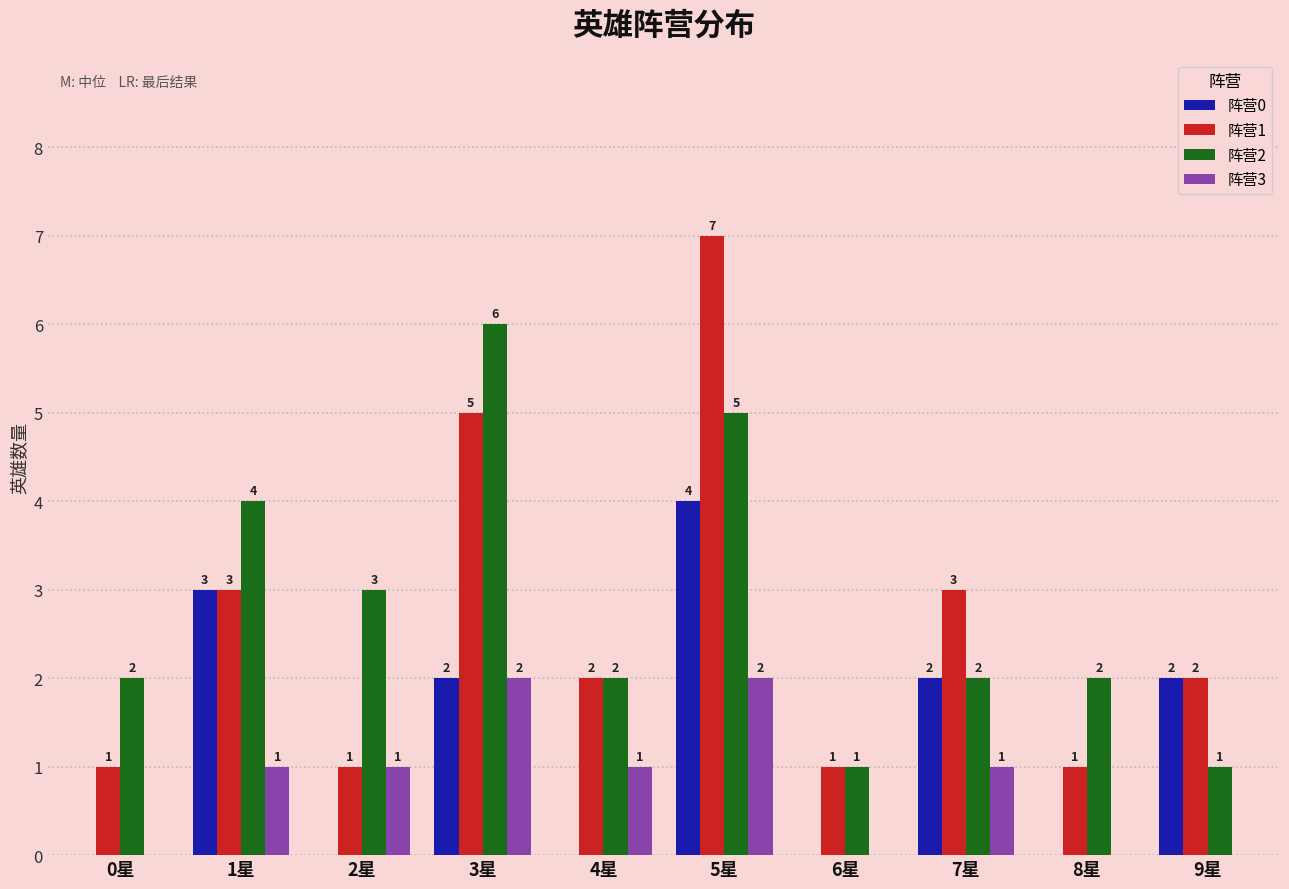

Where is 阵营2 nearest to the value 3?

2星